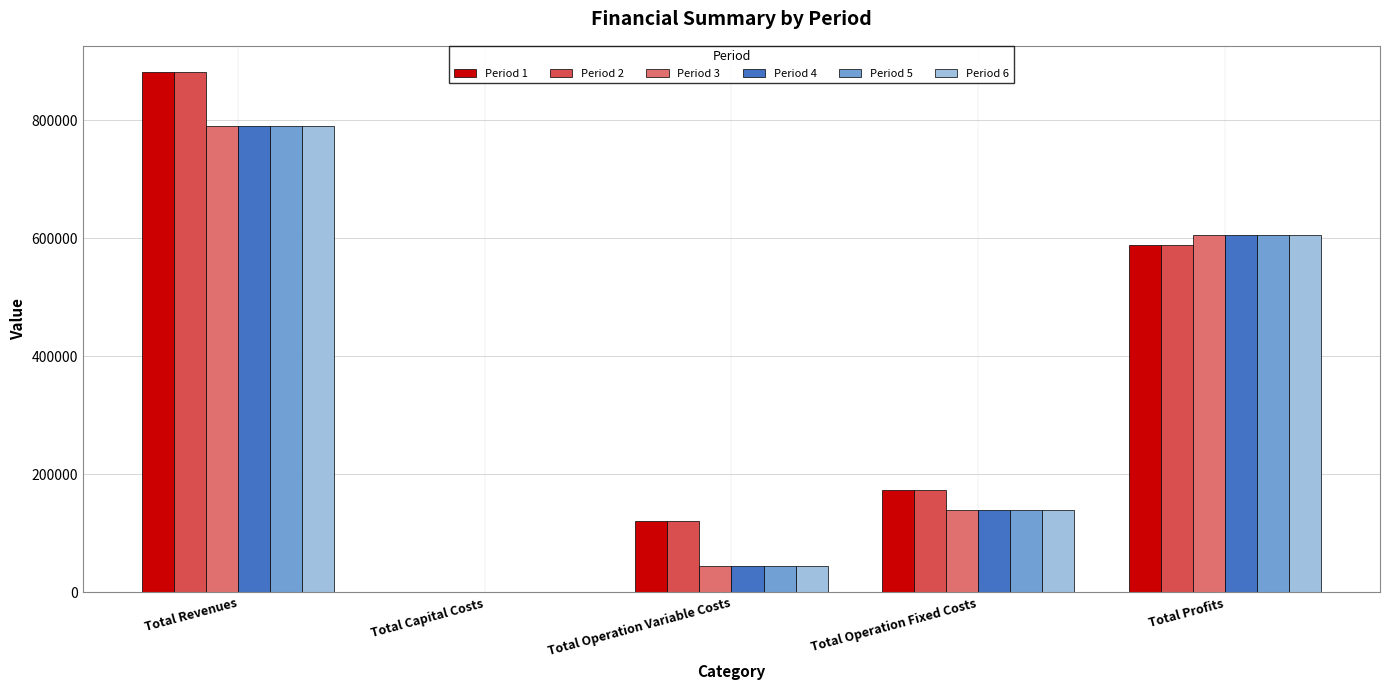

What is the highest value of the Period 4 series?

789630.1